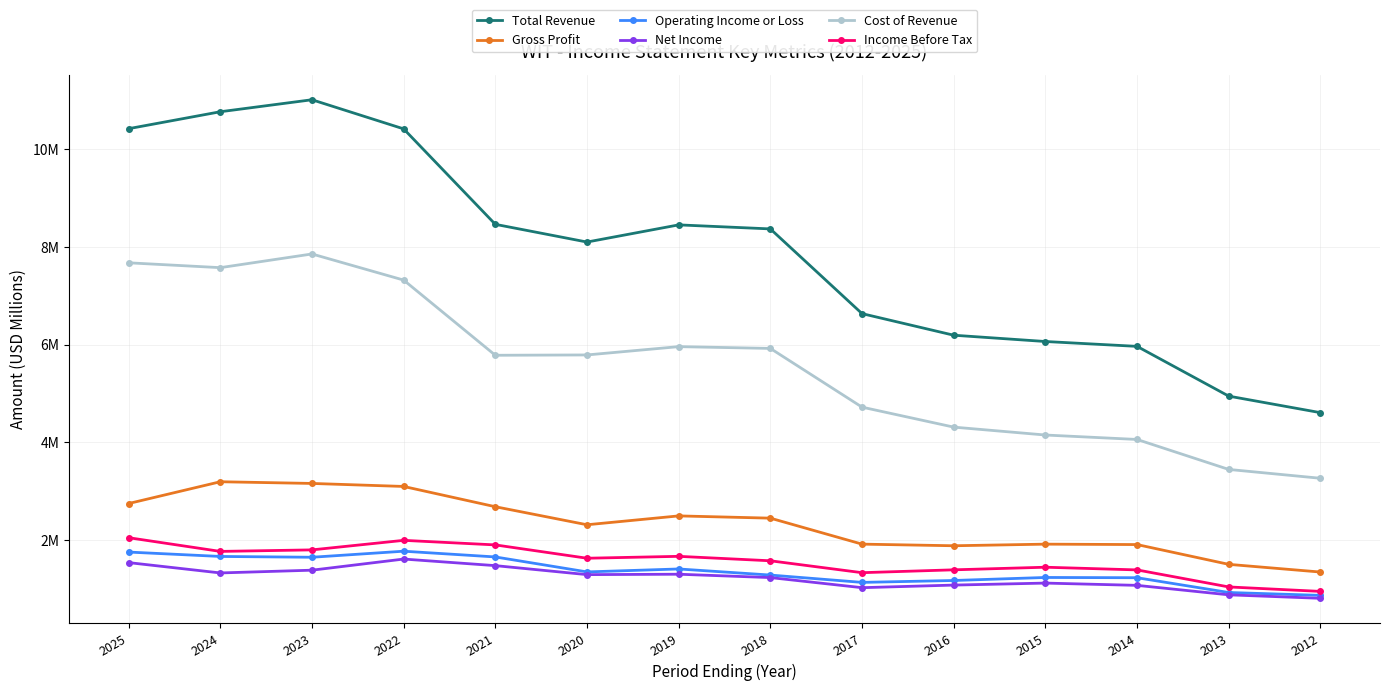

The value of Gross Profit at 2019 is 4.4. True or false?

False